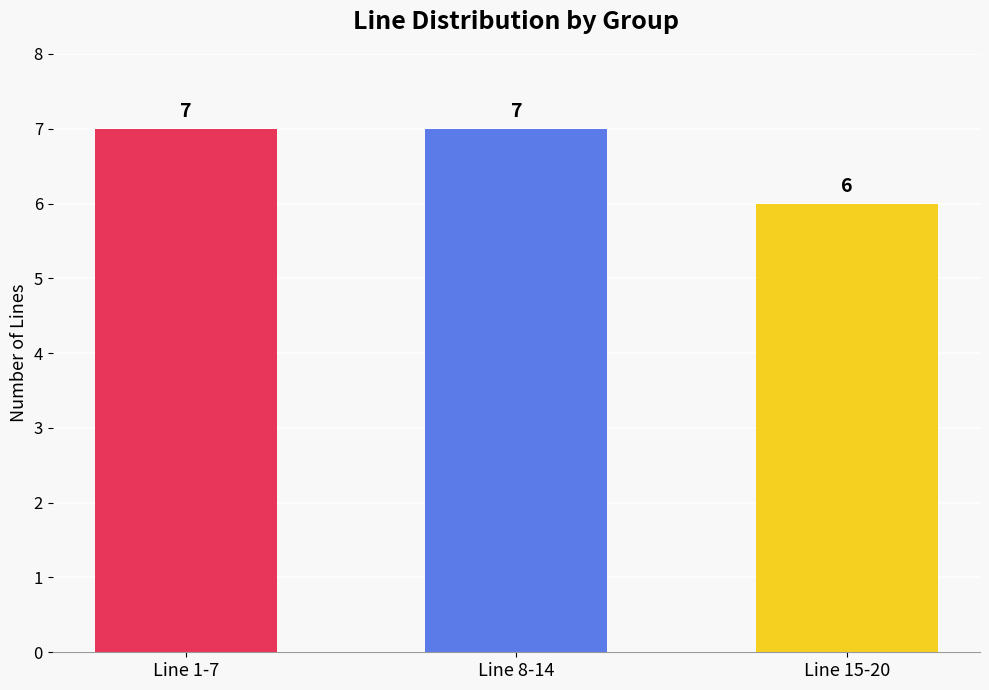

Which has a higher value, Line 8-14 or Line 15-20?

Line 8-14